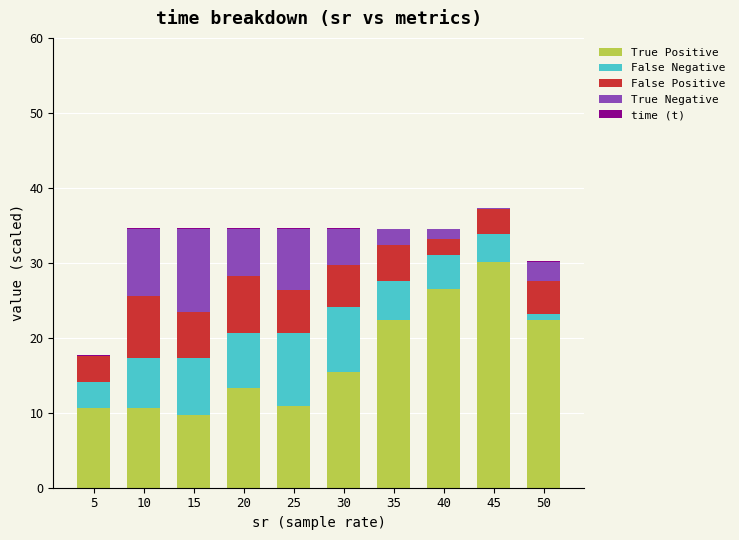

Is it true that True Positive equals 22.8 at 30?

False